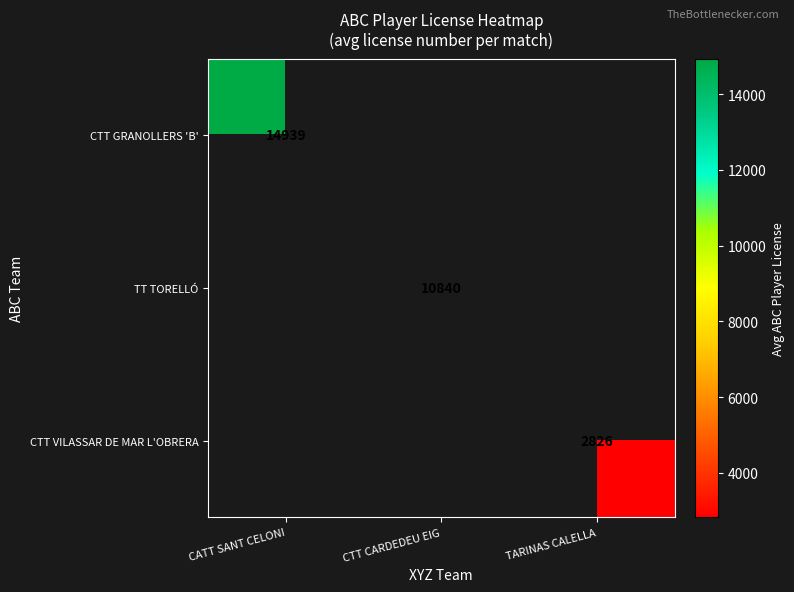

At how many categories does at least one series exceed 3202?

2